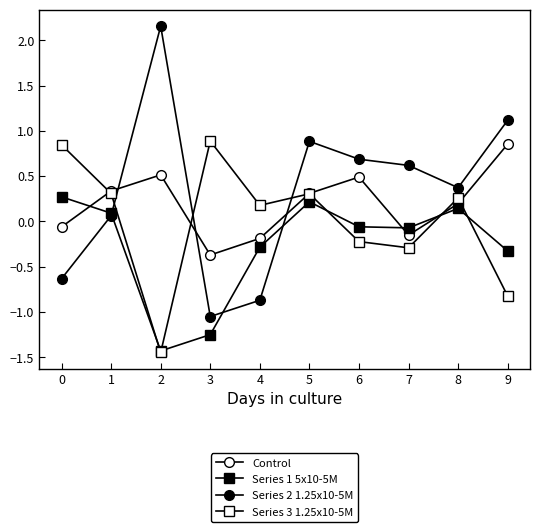

At how many categories does at least one series exceed 0?

10